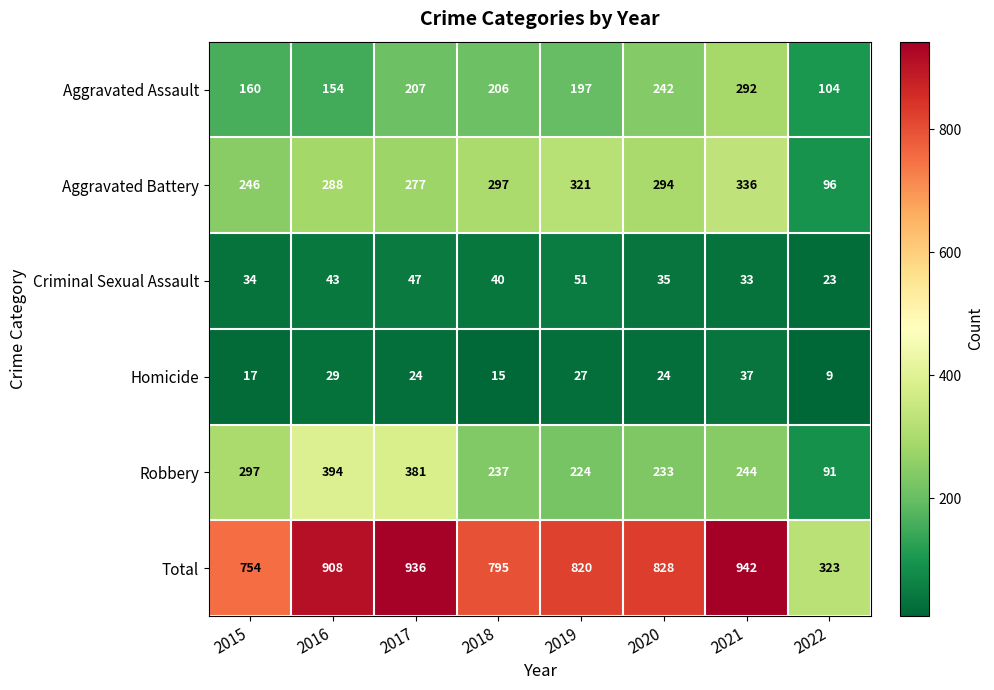

List the series in order of their peak value, highest first.

Total, Robbery, Aggravated Battery, Aggravated Assault, Criminal Sexual Assault, Homicide